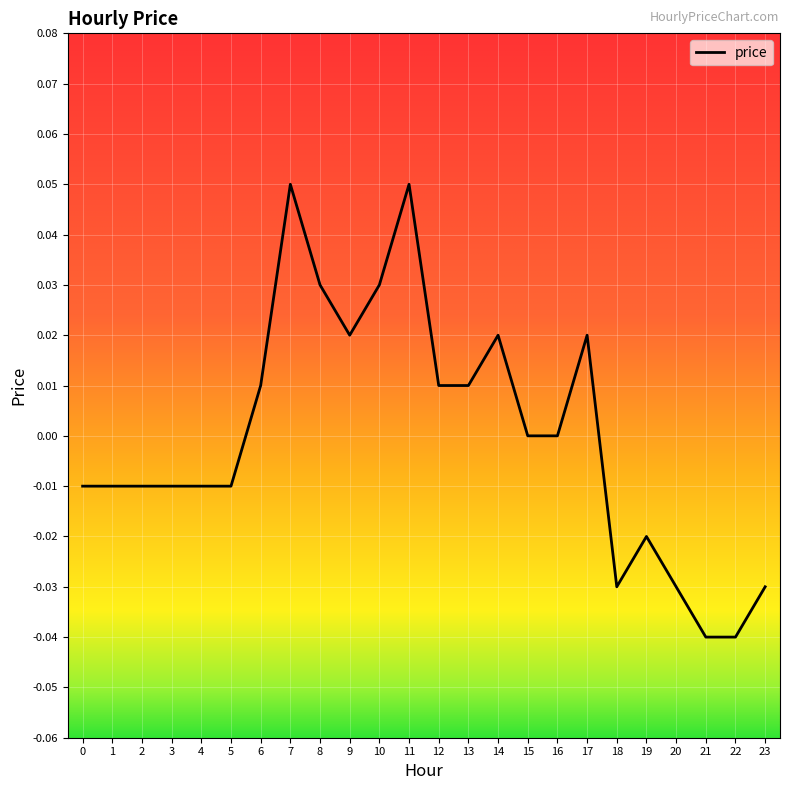

The chart shows a value of -0.1 at 16. True or false?

False